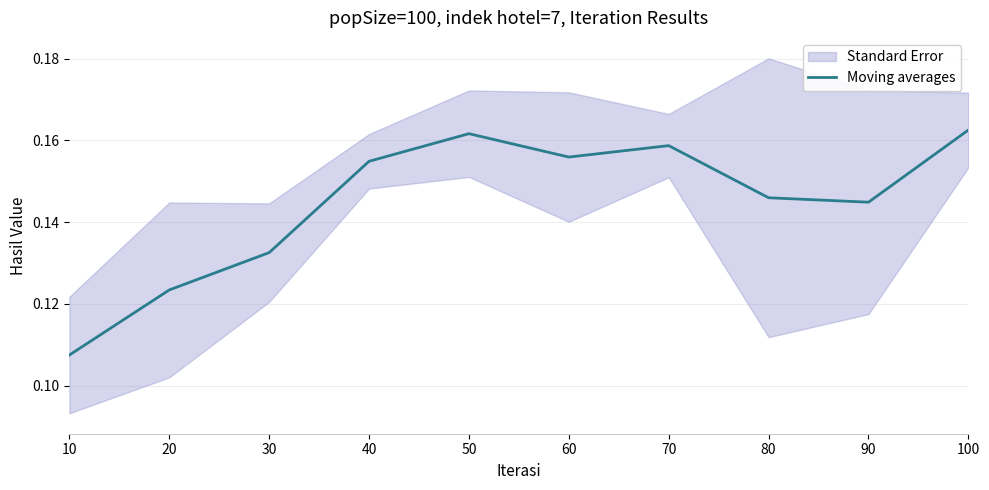

Reading right to left, what are all the values shown in this chart?

0.2	0.1	0.1	0.2	0.2	0.2	0.2	0.1	0.1	0.1